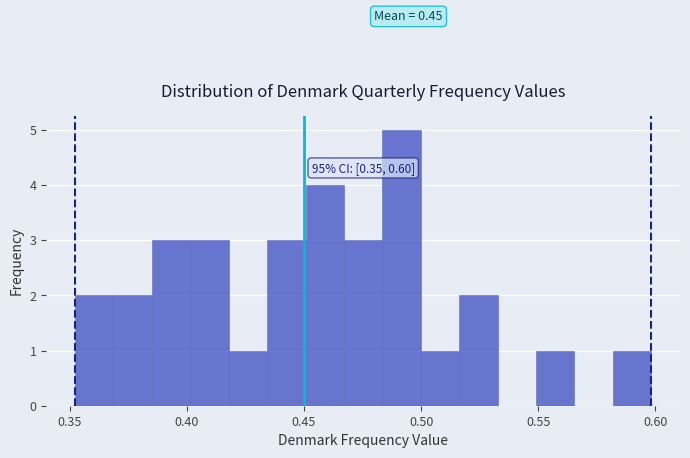

Read against the x-axis, roughly where is the centre of the tallest bar?

0.490